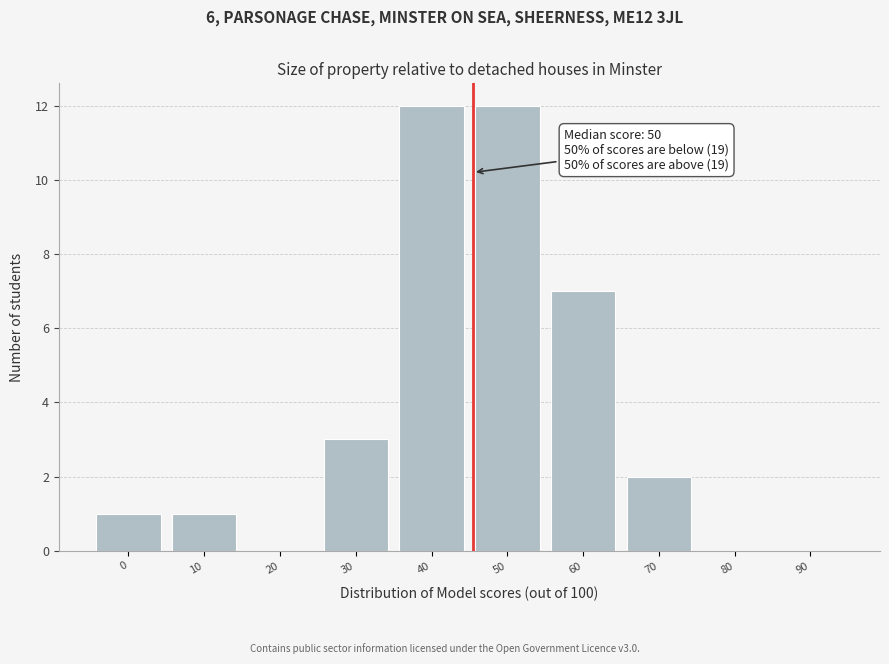

Reading left to right, transcribe all the data shown in this chart.

0=1	10=1	20=0	30=3	40=12	50=12	60=7	70=2	80=0	90=0